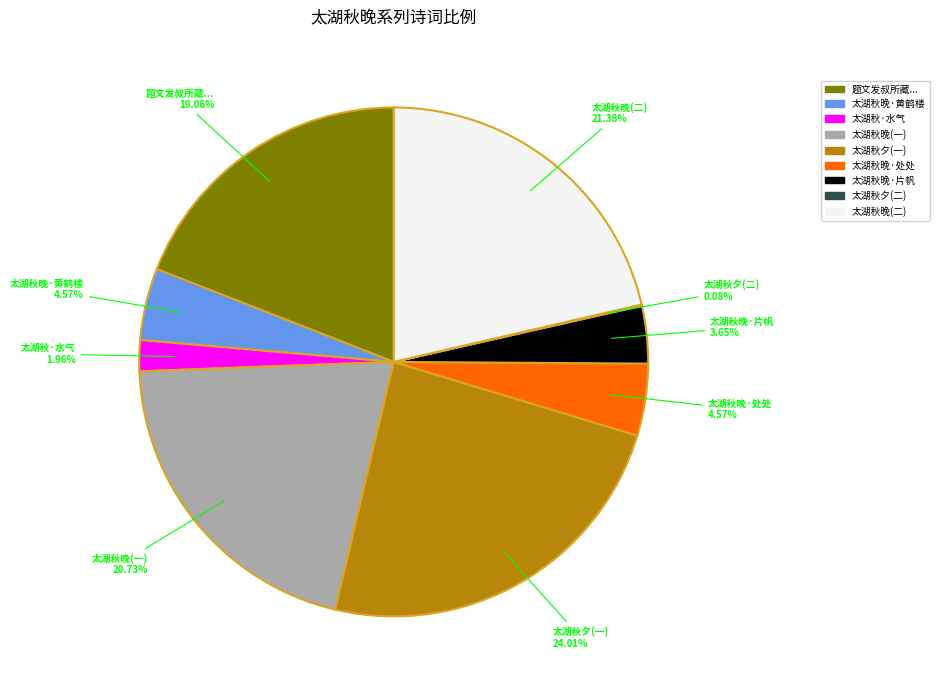

Which slice is the largest?

太湖秋夕(一)